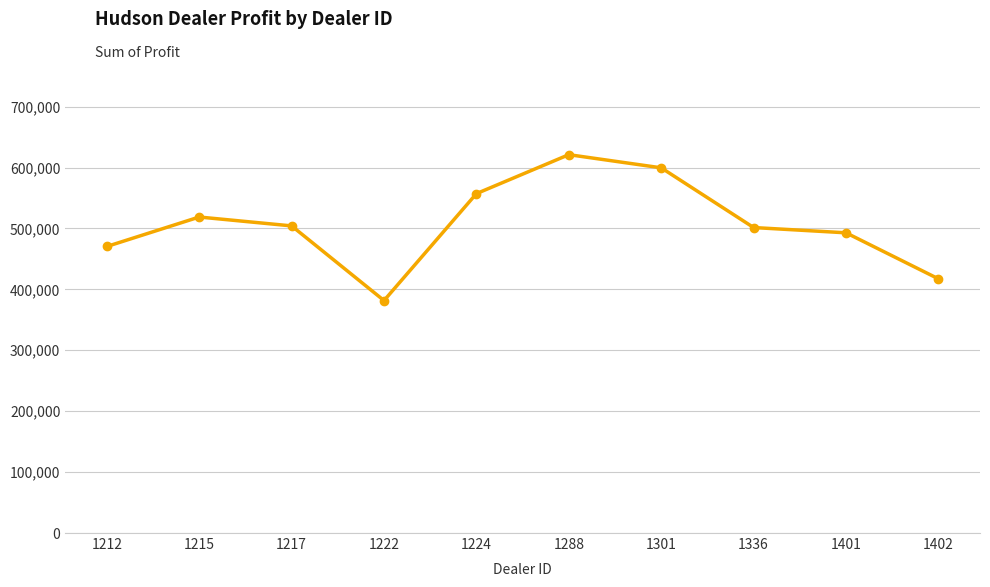

What is the ratio of the value at 1224 to the value at 1212?

1.2